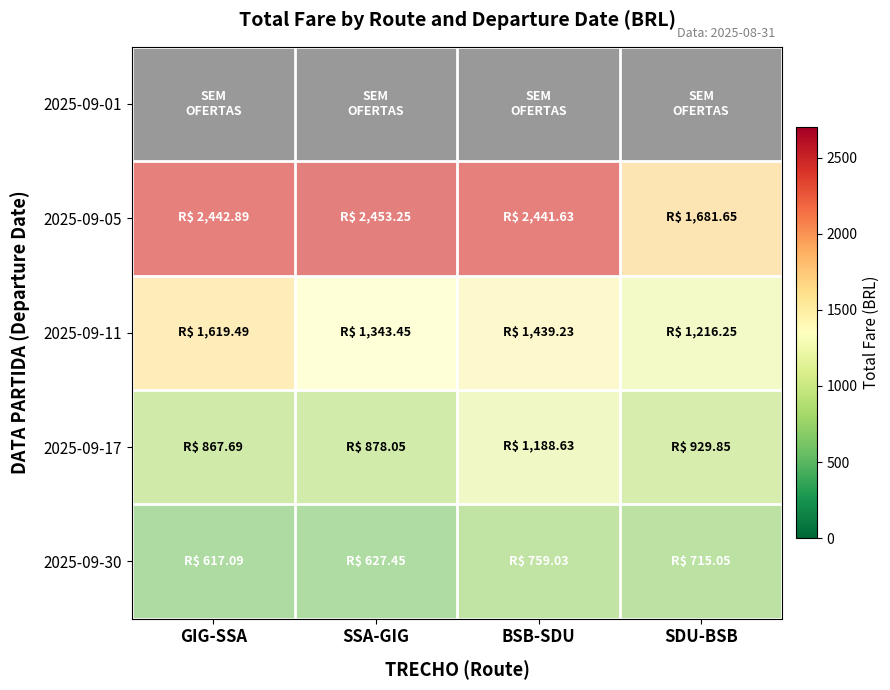

At which category does the chart reach its minimum across all series?

GIG-SSA